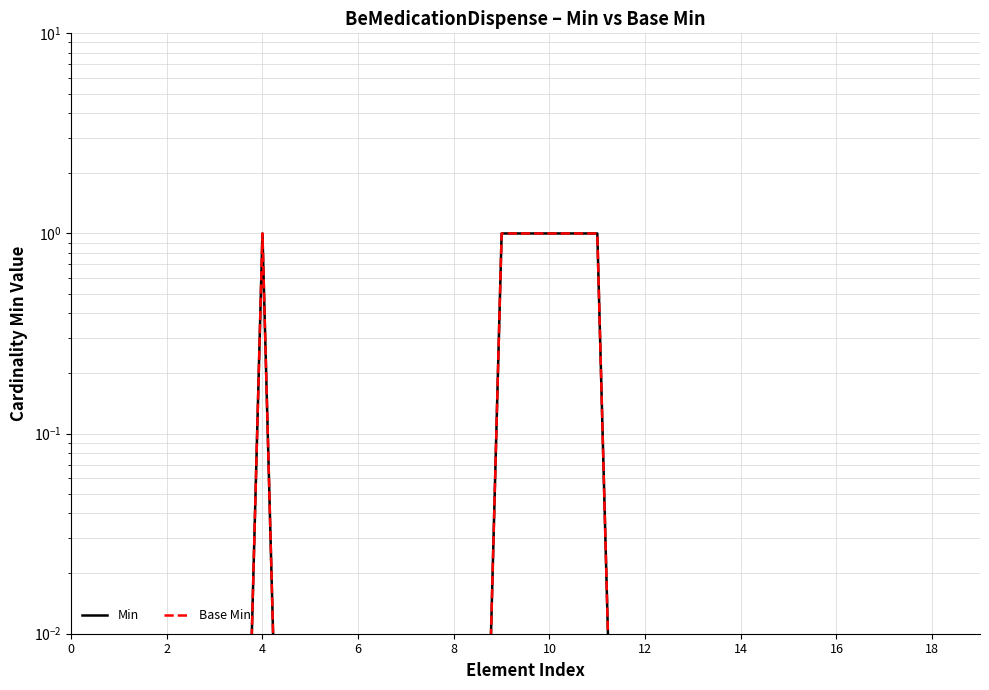

How many interior local peaks does the Min series have?

1